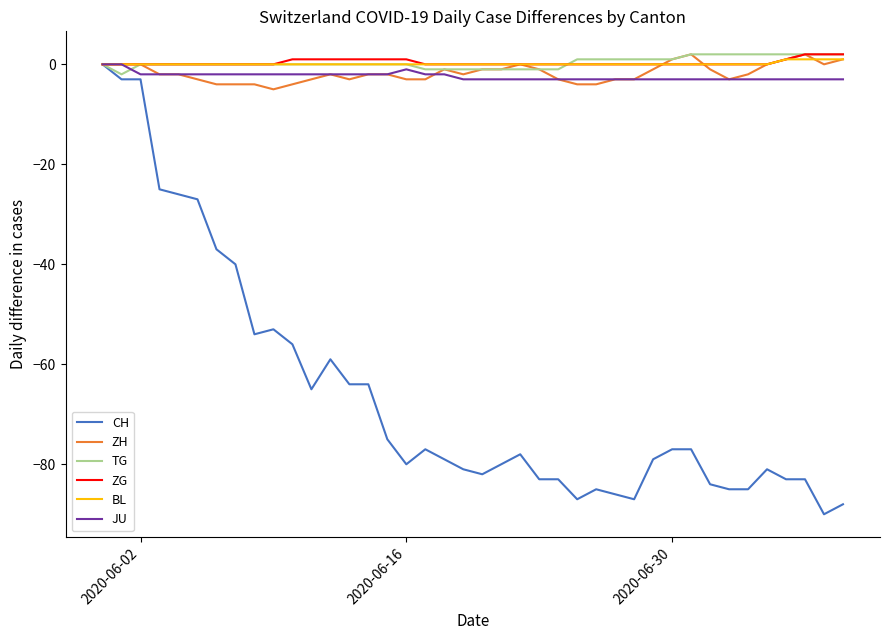

Which series has the widest spread of values?

CH